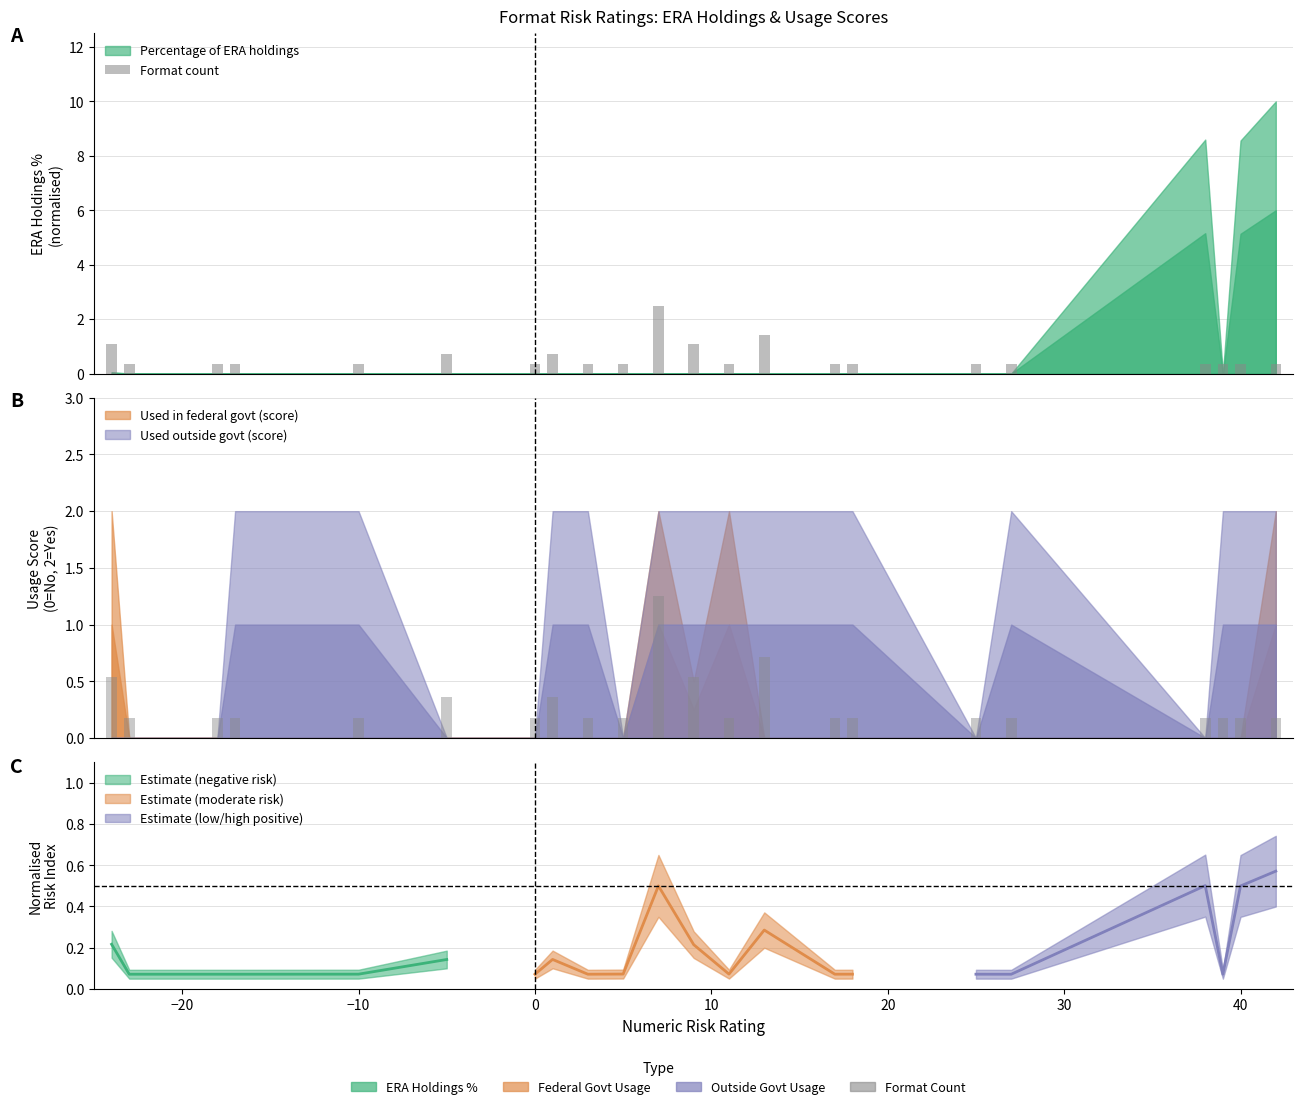

What is the difference between the maximum and minimum values?

2.1